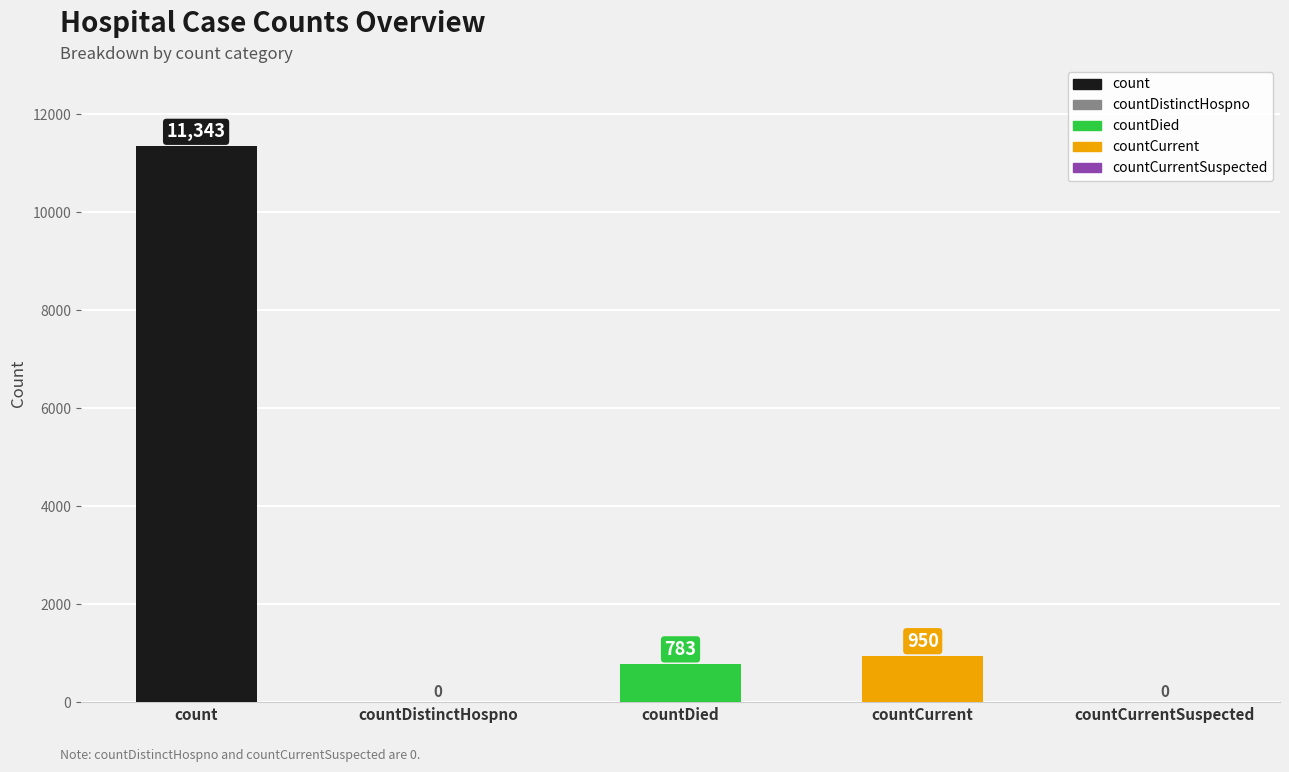

What value does the data have at countDied, to the nearest 10?

780